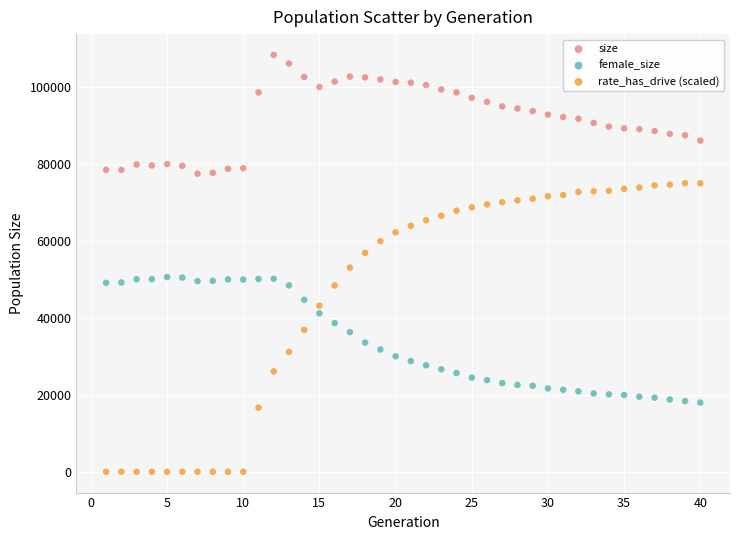

Which series contains the highest Y value?

size